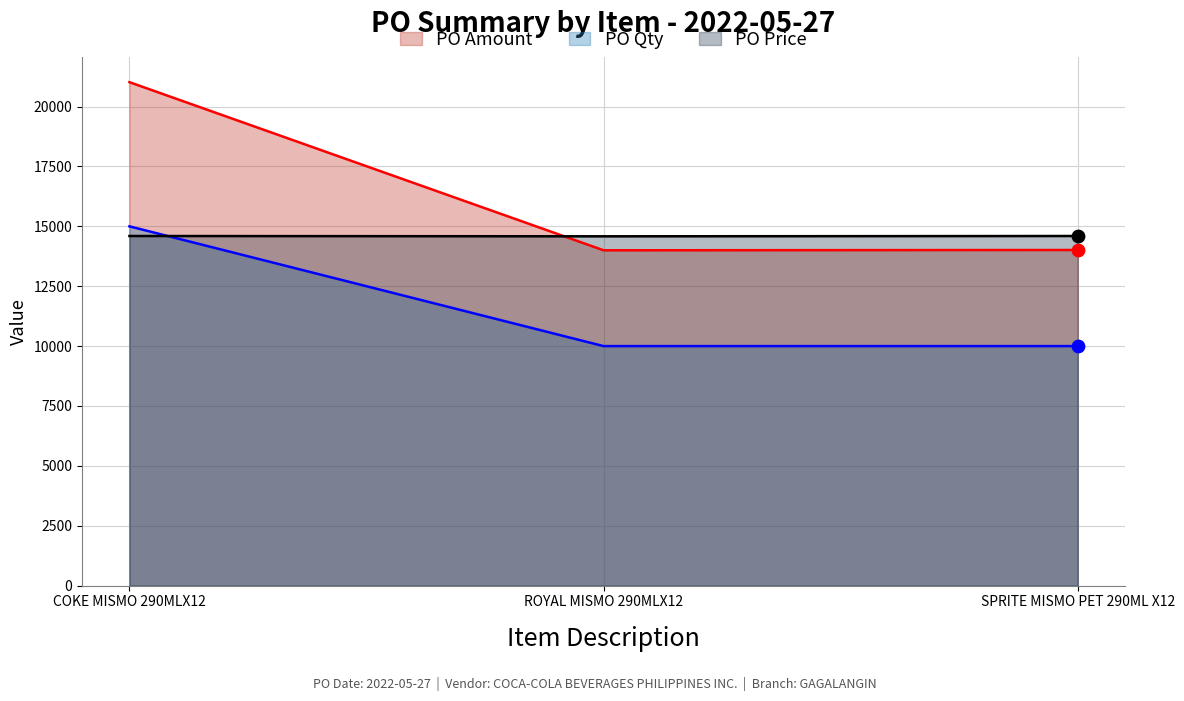

Which series contains the lowest Y value?

PO Qty